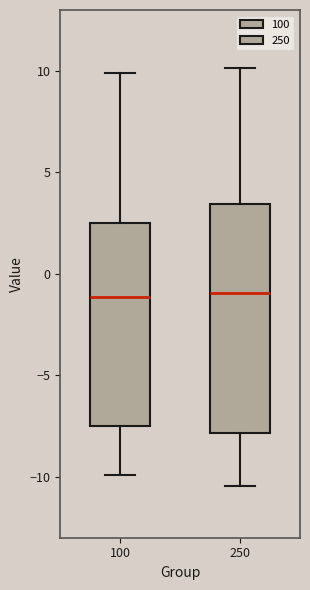

Reading left to right, transcribe this box plot: for each box, give where its median line is, the range the box spans, and where its two whiskers end, as read against the y-axis. The values are not printed on the chart, so give them approximately, as read against the axis.

100: median -1.0, box -7.5 to 2.5, whiskers -10.0 to 10.0
250: median -1.0, box -8.0 to 3.5, whiskers -10.5 to 10.0